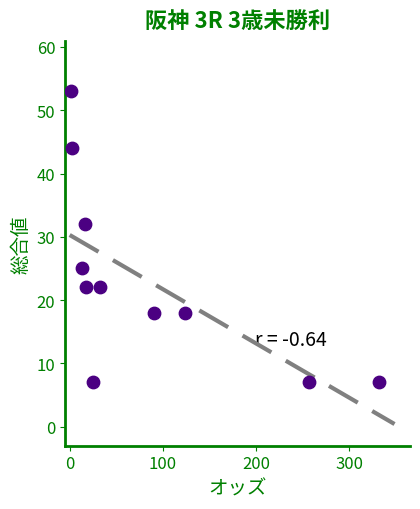

What is the average Y value?

23